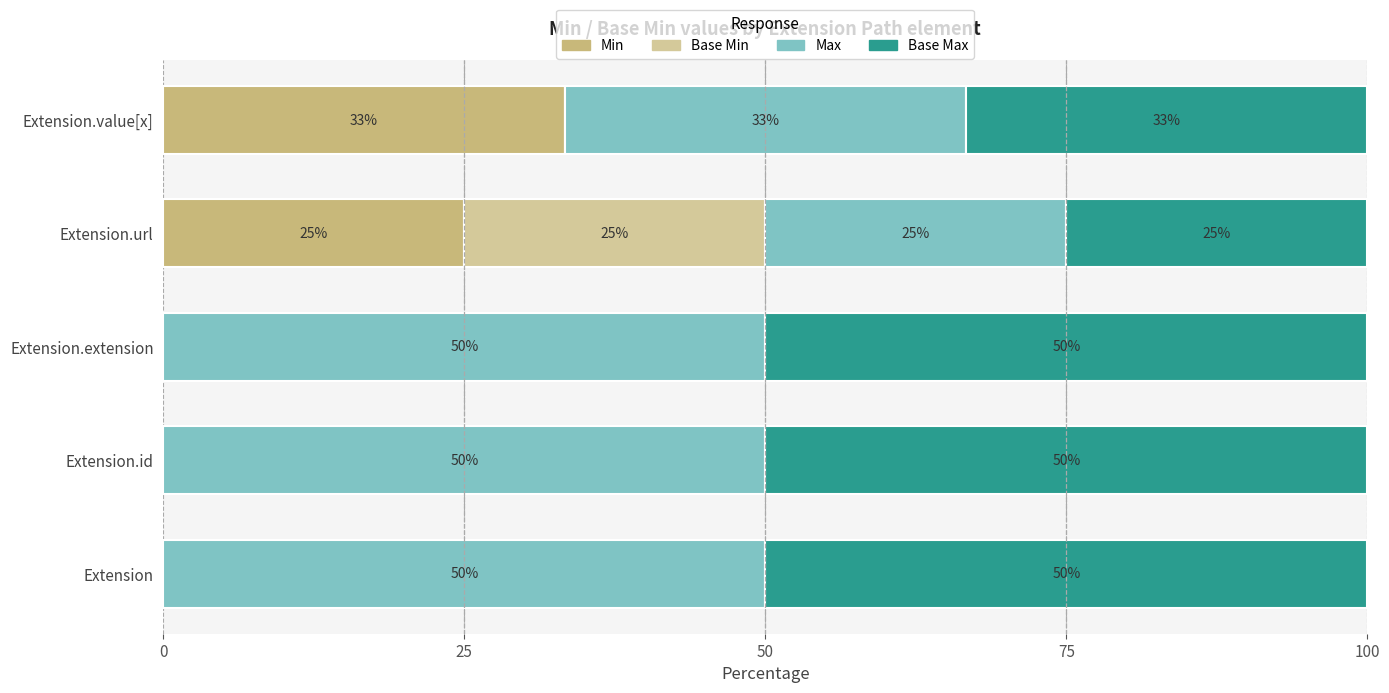

Rank the series by their maximum value, from lowest to highest.

Base Min, Min, Max, Base Max